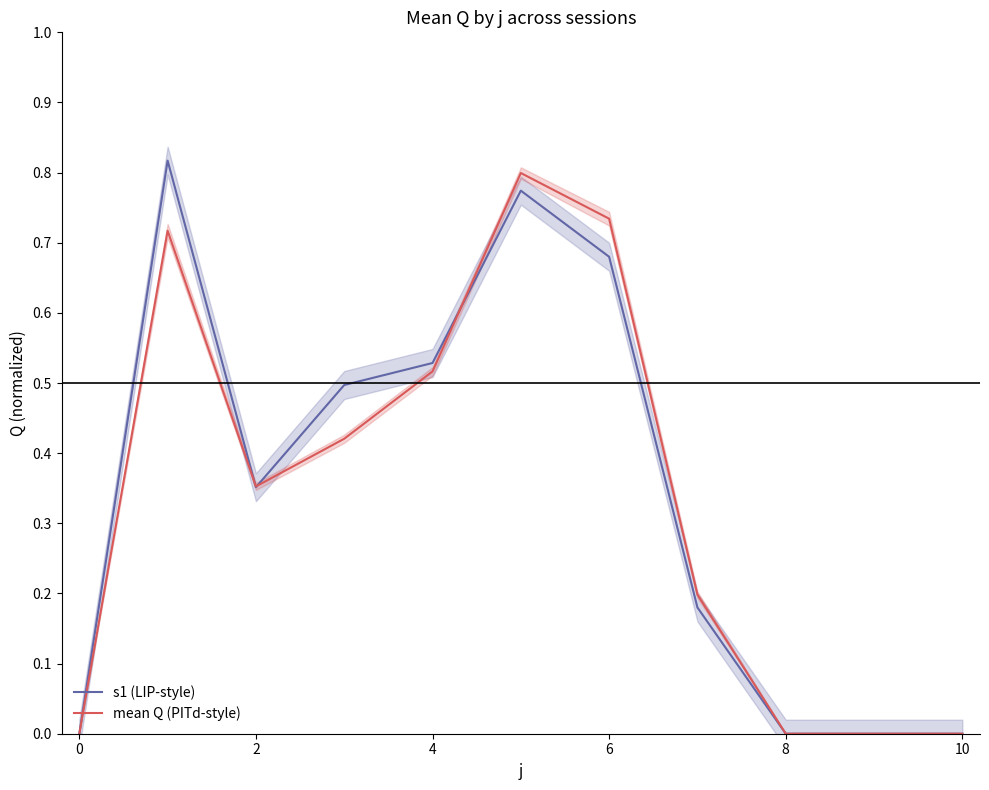

The value of s1 (LIP-style) at 10 is 0.0. True or false?

True